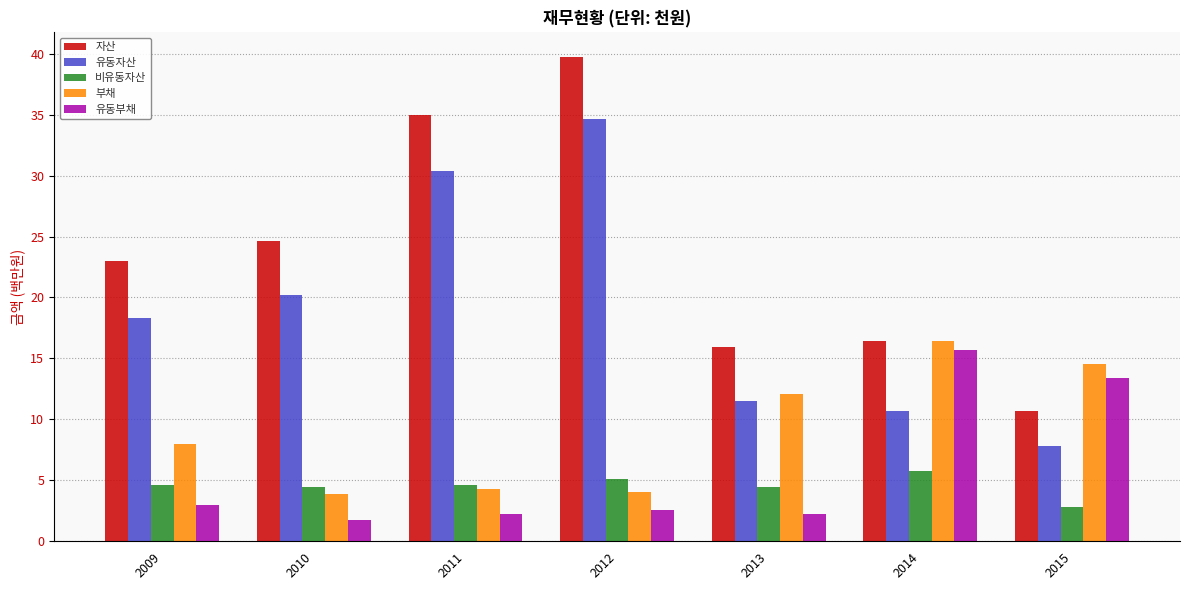

The value of 부채 at 2010 is 3.9. True or false?

True